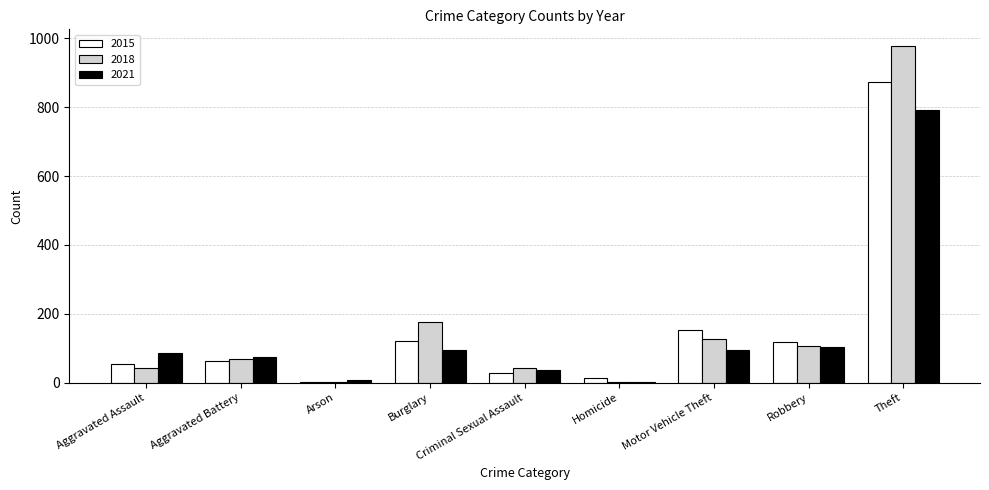

What is the average value of the 2021 series?

144